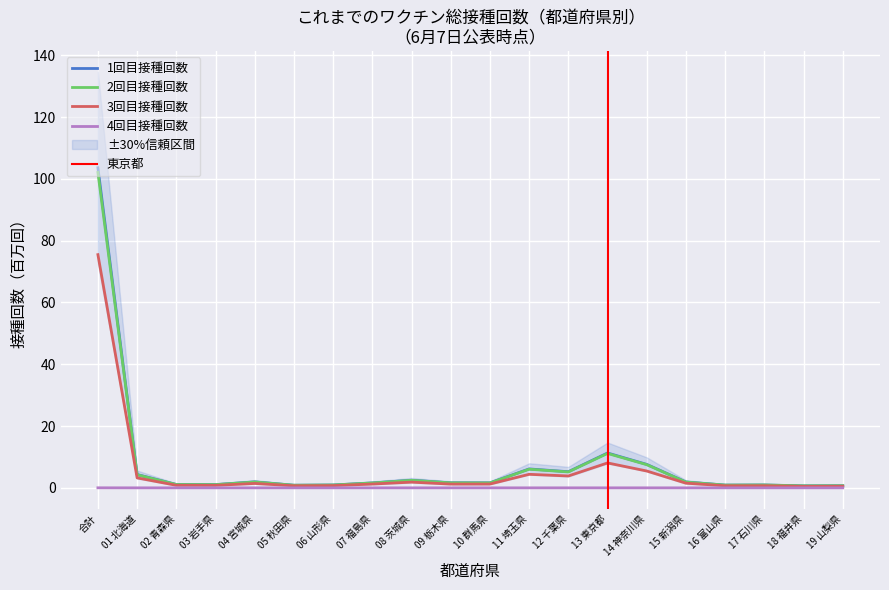

Where is 2回目接種回数 nearest to the value 51?

13 東京都